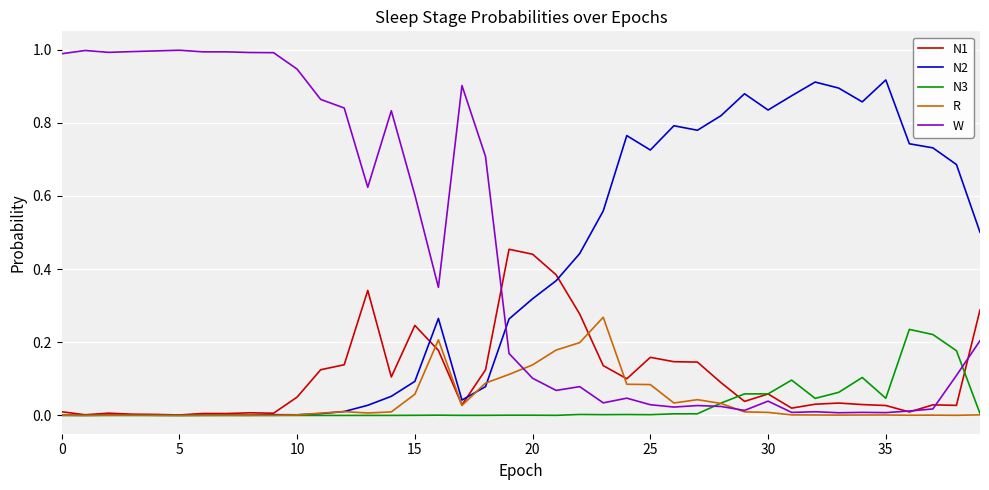

After their last crossing, which series has the higher values: N2 or W?

N2